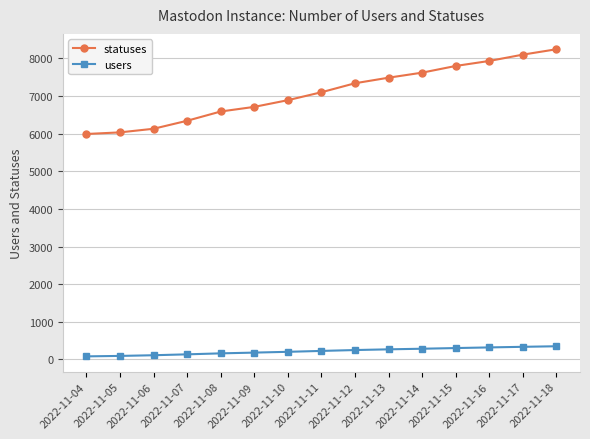

The users series shows 80 at 2022-11-04. True or false?

True